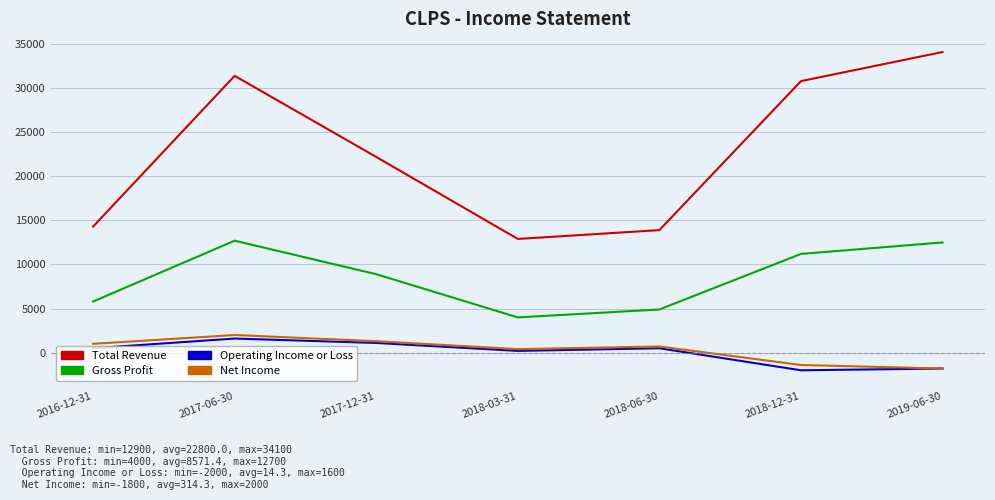

What is the difference between the maximum and minimum values in the Net Income series?

3800